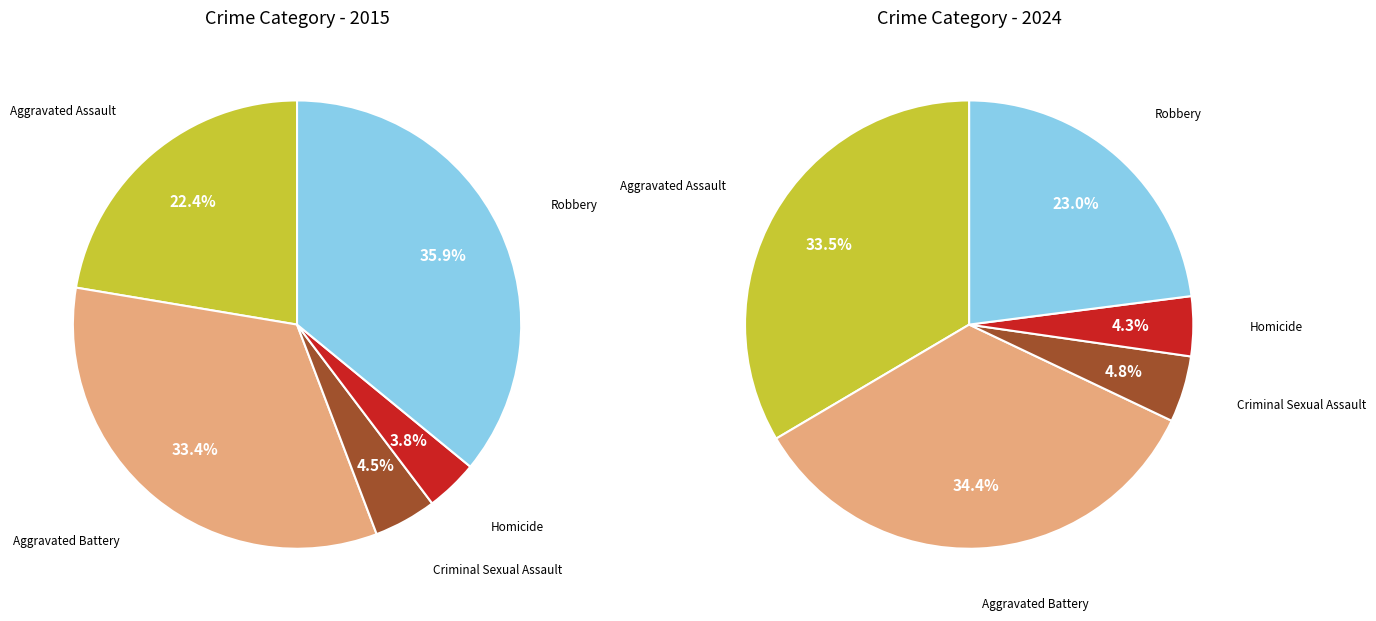

How much of the chart is everything except Criminal Sexual Assault?

95.5%